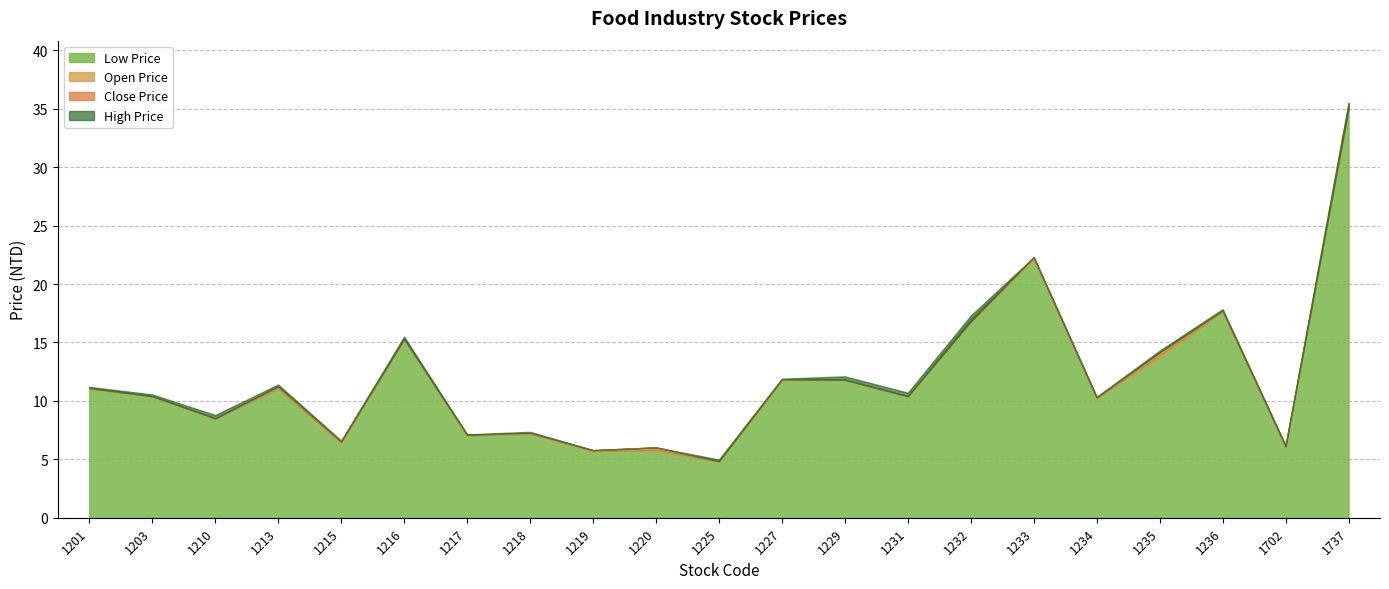

How many data points in Close Price are above 10?

13